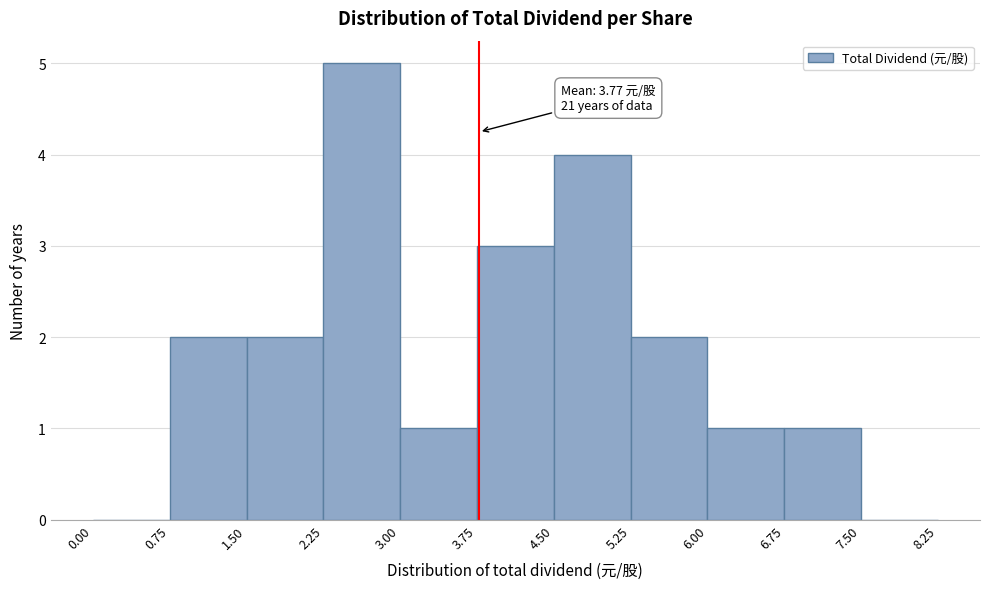

Which range on the x-axis has the tallest bar?

2.25 to 3.00